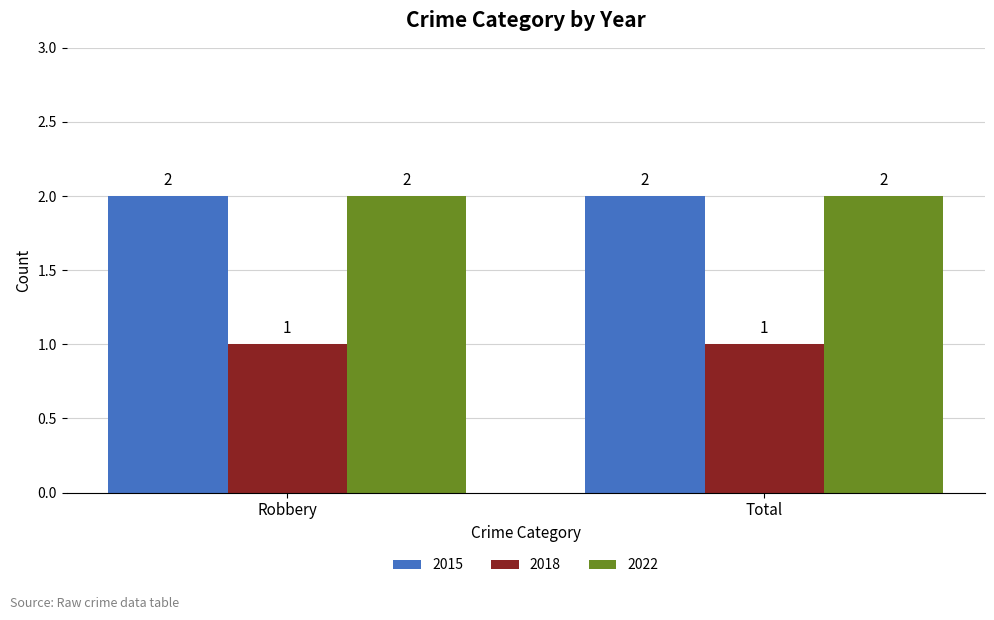

Is the value of 2022 at Total greater than the value of 2018 at Robbery?

Yes